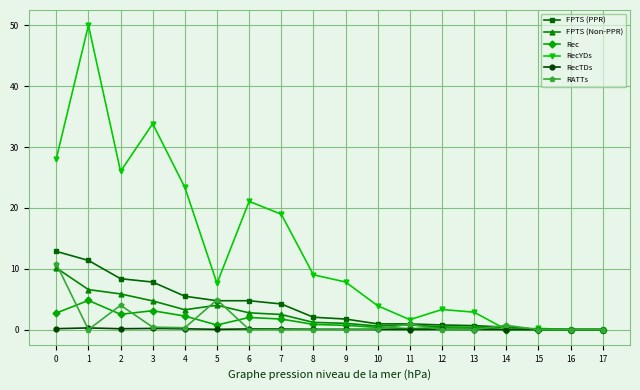

Which series has the widest spread of values?

RecYDs